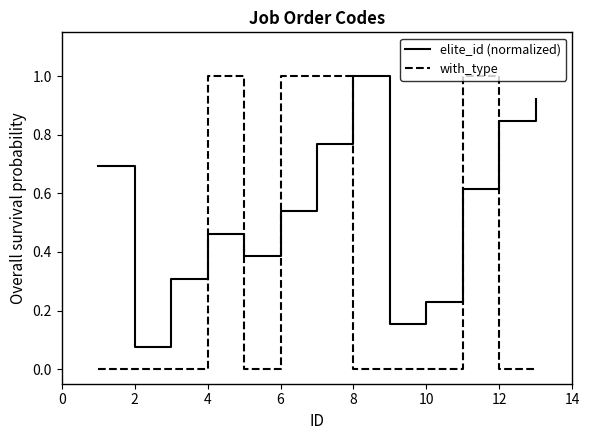

Which series has the largest total across all categories?

elite_id (normalized)